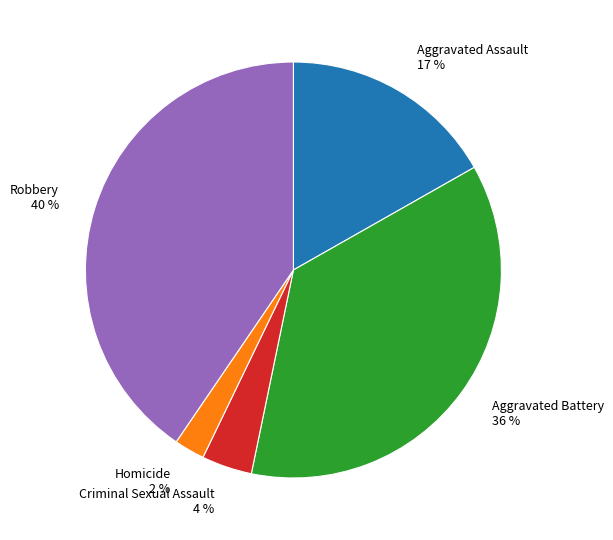

Rank the categories by value from highest to lowest.

Robbery, Aggravated Battery, Aggravated Assault, Criminal Sexual Assault, Homicide